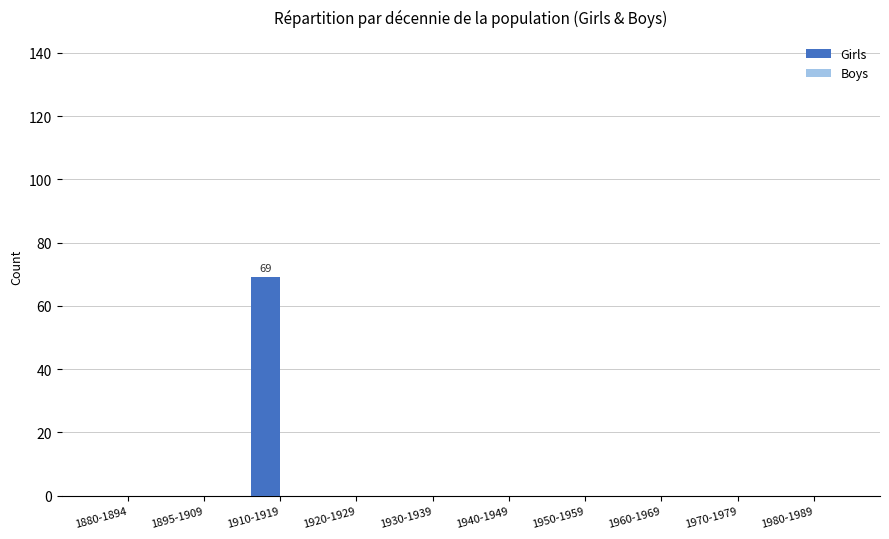

What is the maximum value shown in the chart?

69